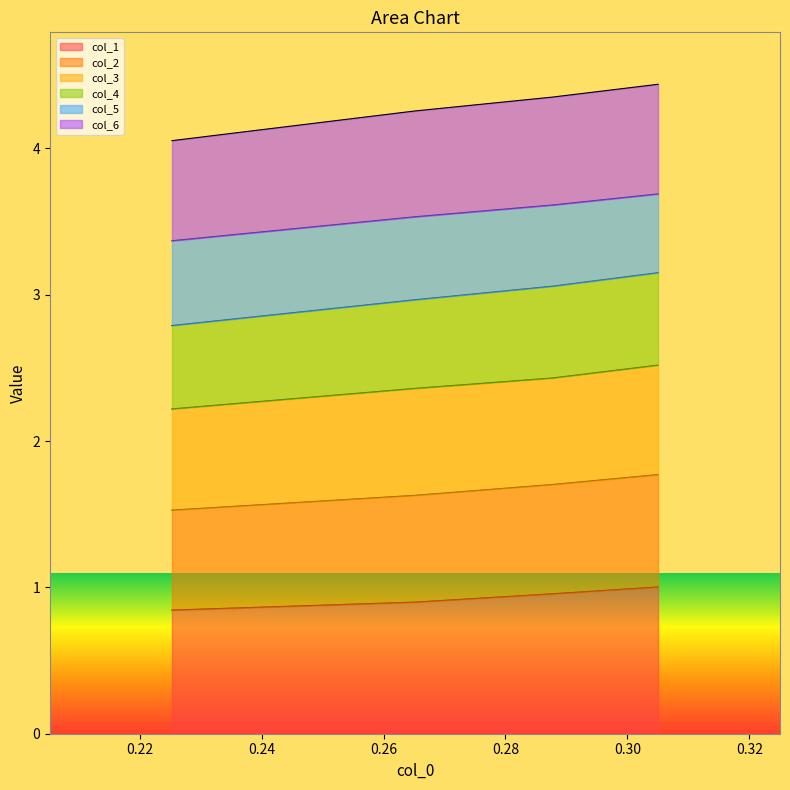

What is the highest value of the col_1 series?

1.0